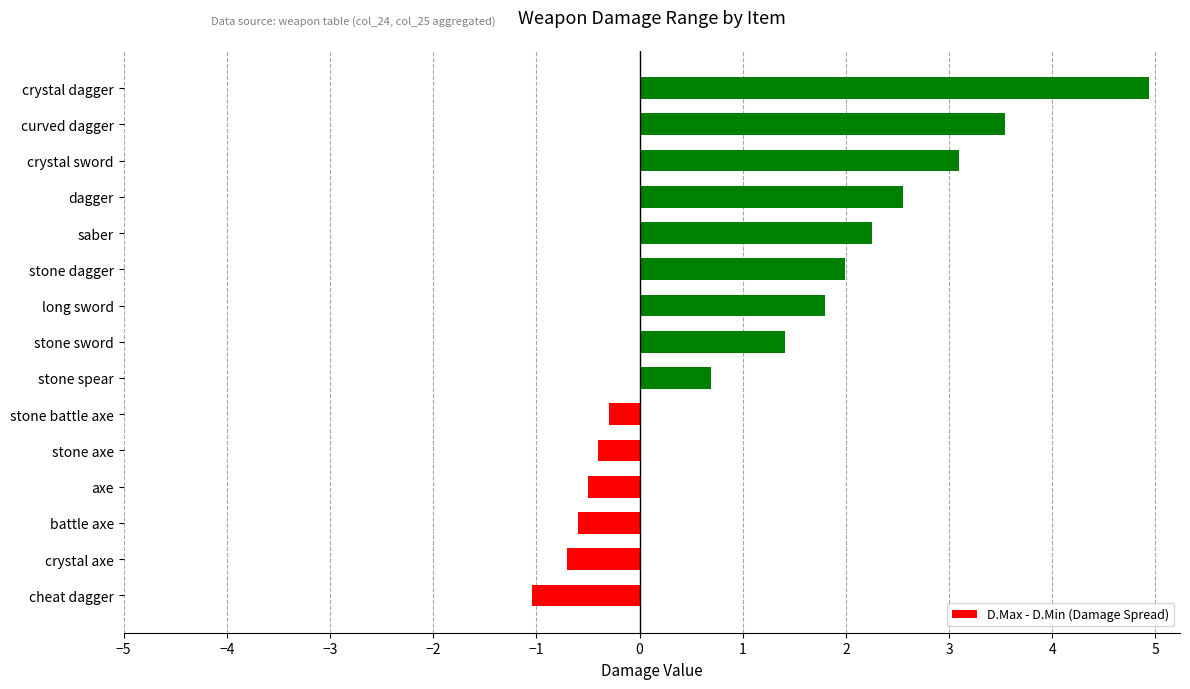

Between cheat dagger and saber, which is larger?

saber